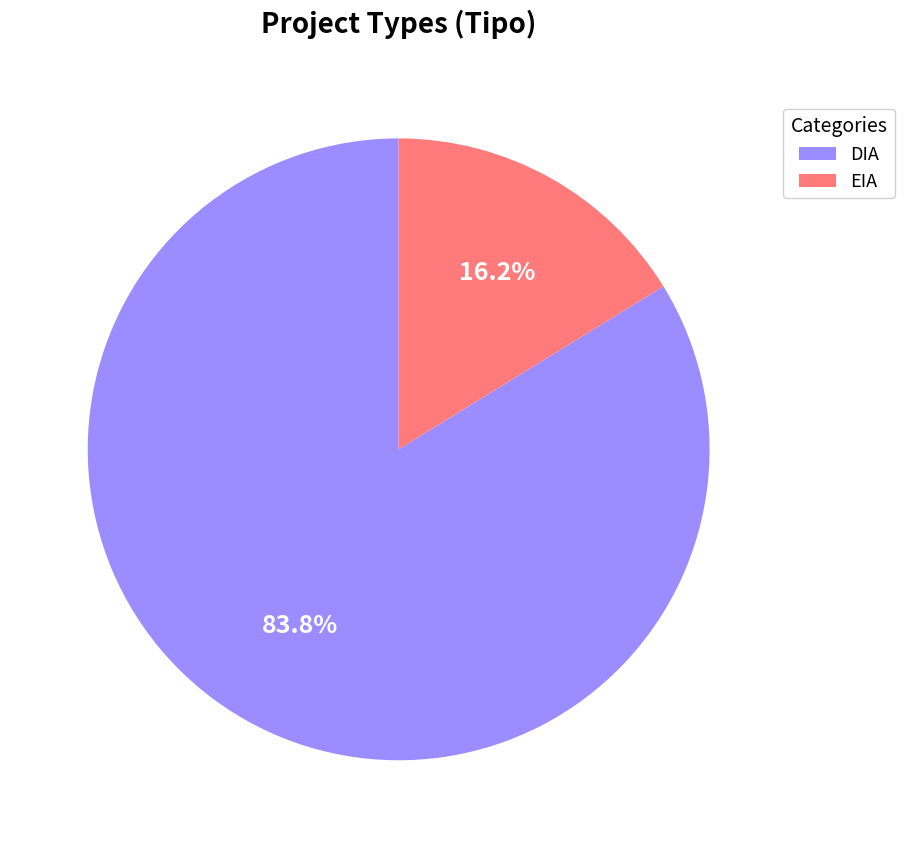

To the nearest percent, what is the combined percentage of DIA and EIA?

100%